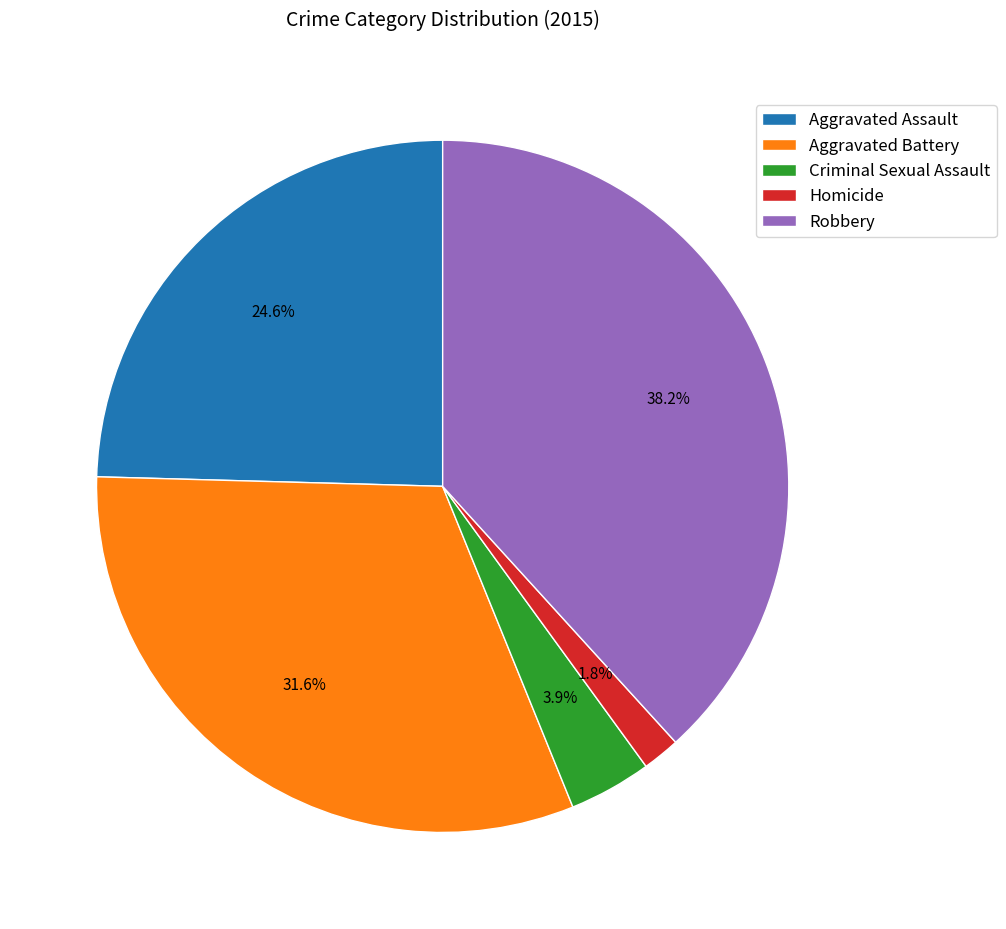

Rank the categories by value from highest to lowest.

Robbery, Aggravated Battery, Aggravated Assault, Criminal Sexual Assault, Homicide